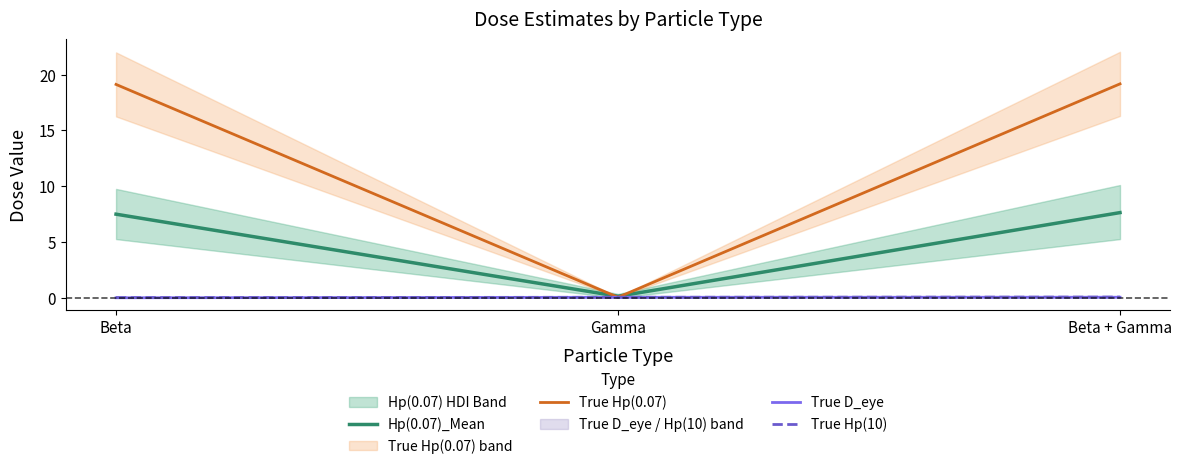

At Beta + Gamma, list the series in order from largest to smallest.

True Hp(0.07), Hp(0.07)_Mean, True Hp(10), True D_eye